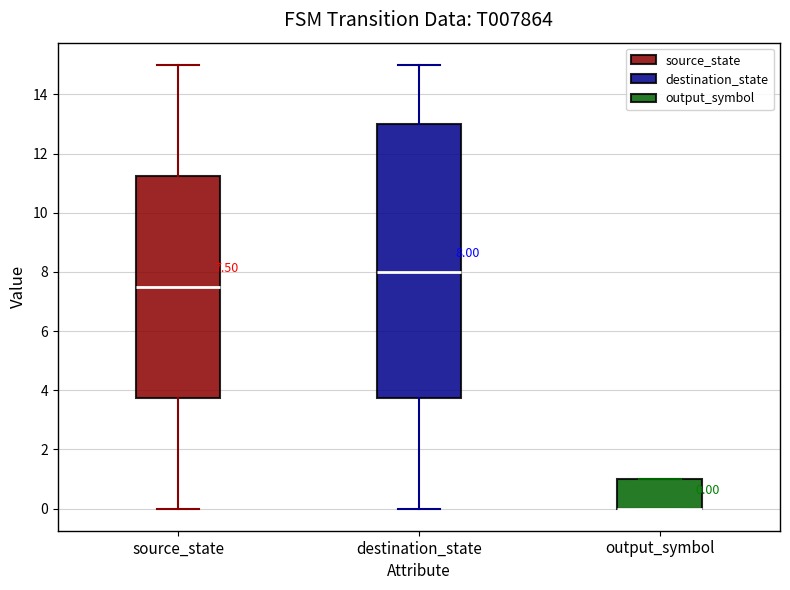

Comparing the boxes themselves (not the whiskers), which one is the tallest?

destination_state